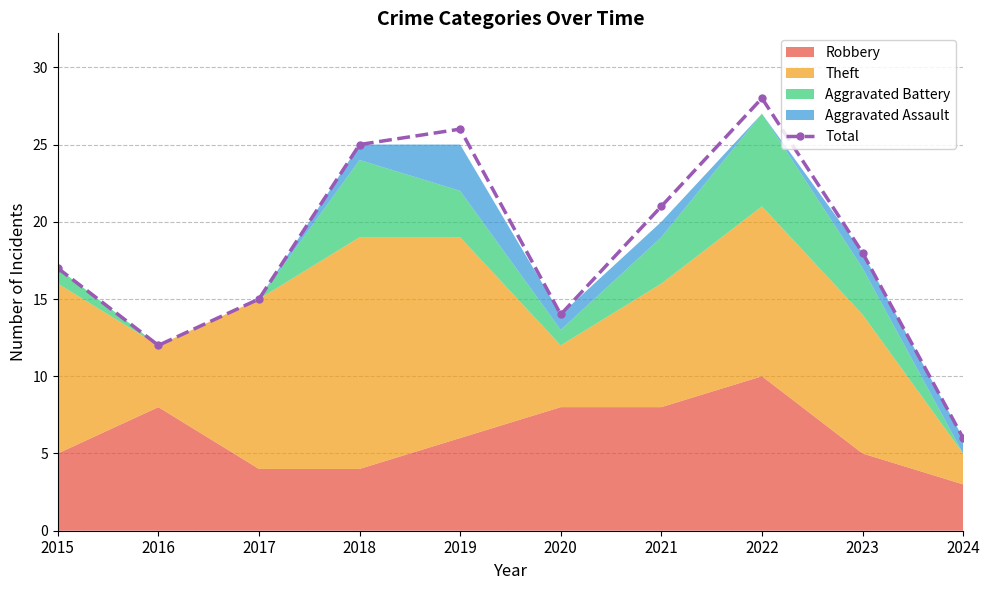

Read the value at 2015, to the nearest 10.

20